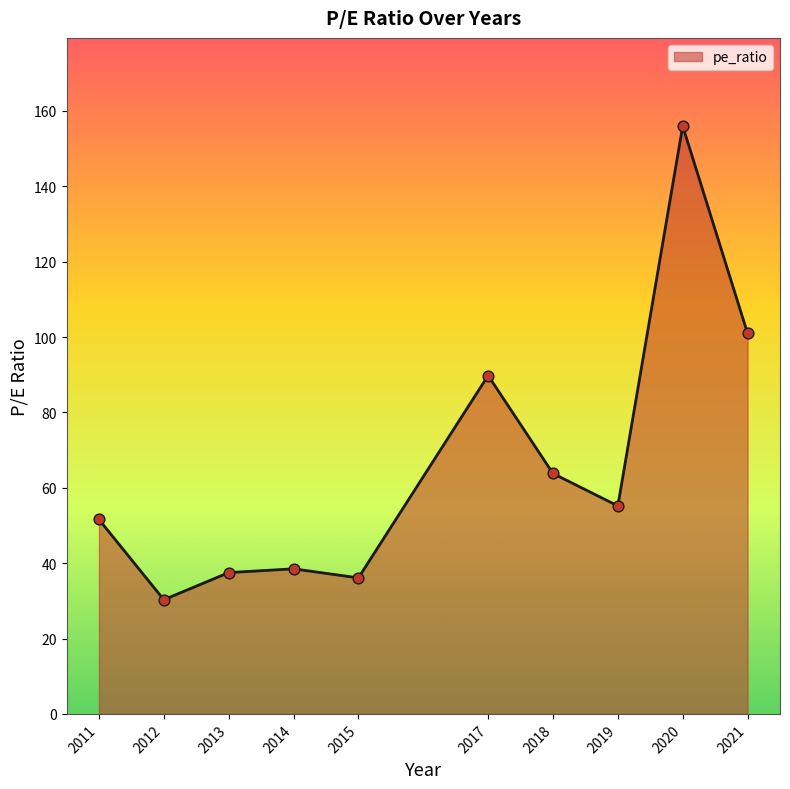

Between 2012 and 2011, which is larger?

2011